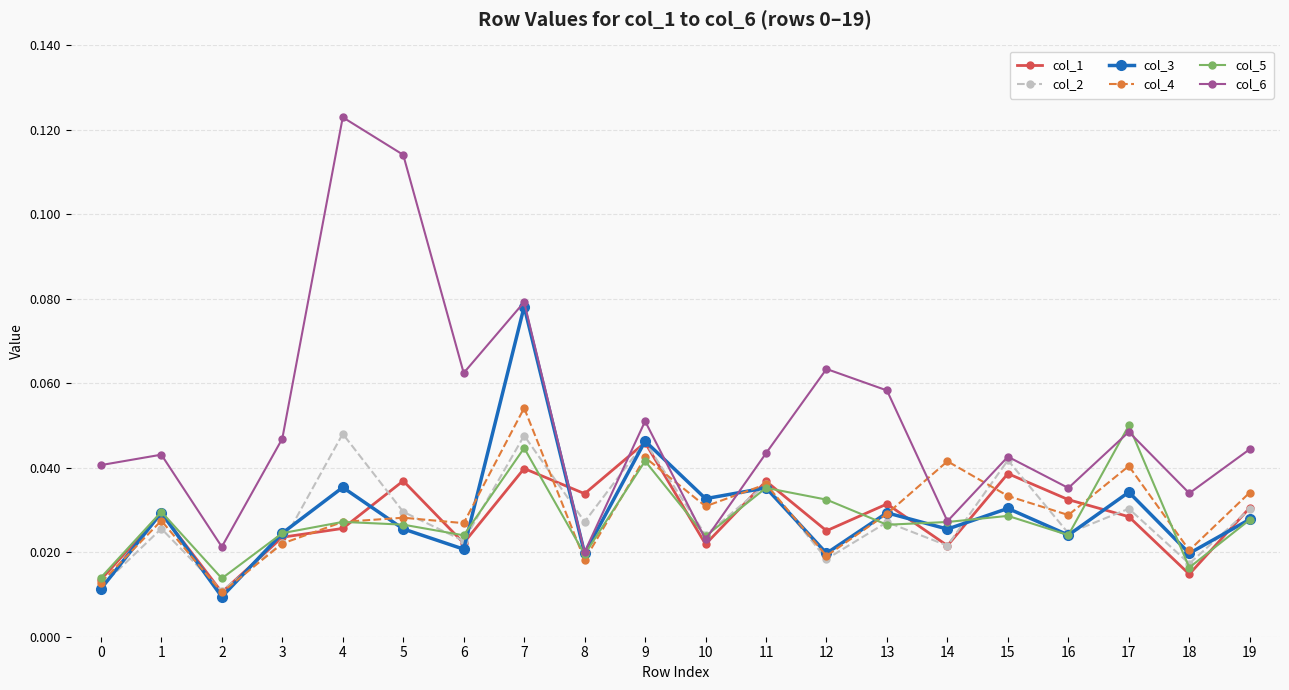

Where do col_2 and col_5 first cross each other?

3 and 4